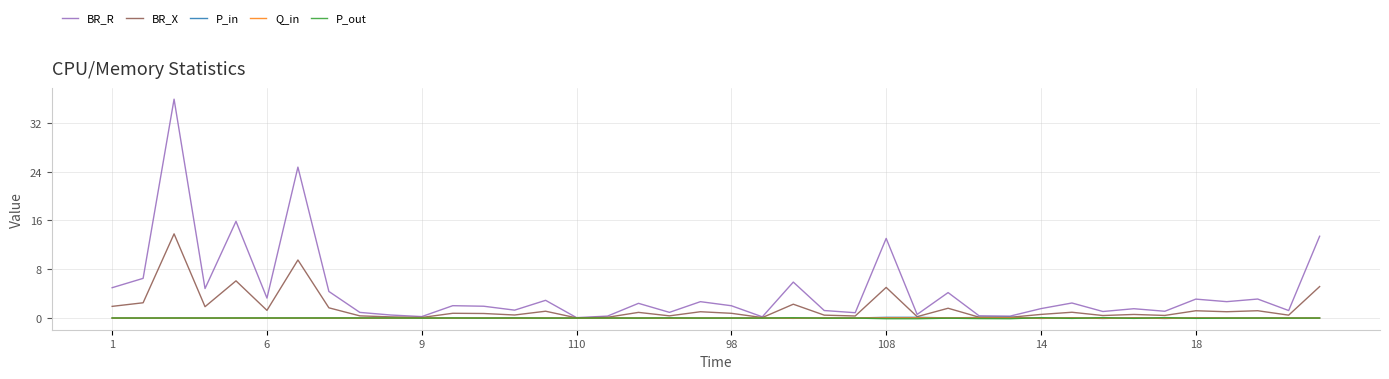

Which series has the largest total across all categories?

BR_R